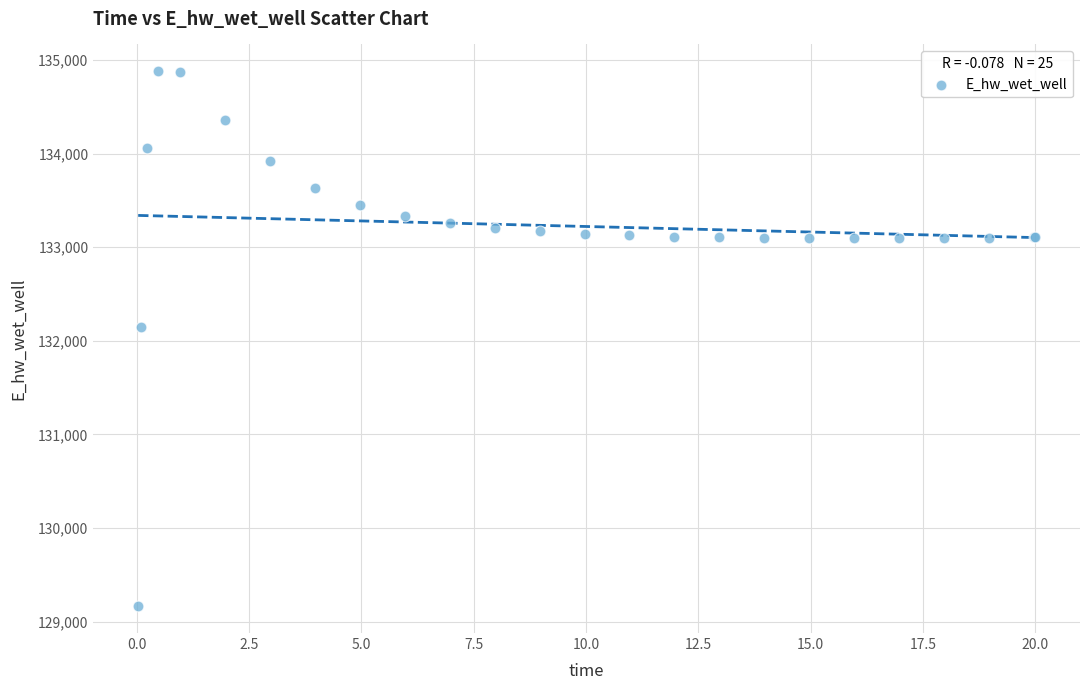

What Y value in the scatter plot is closest to 132021?

132146.3